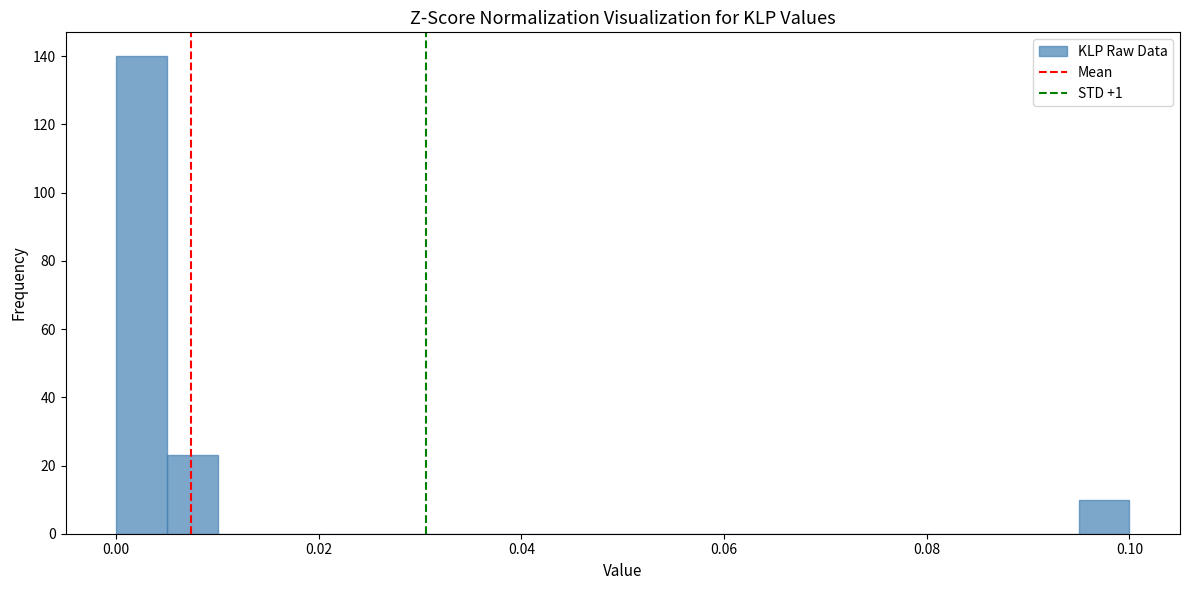

Read against the x-axis, roughly where is the centre of the tallest bar?

0.002